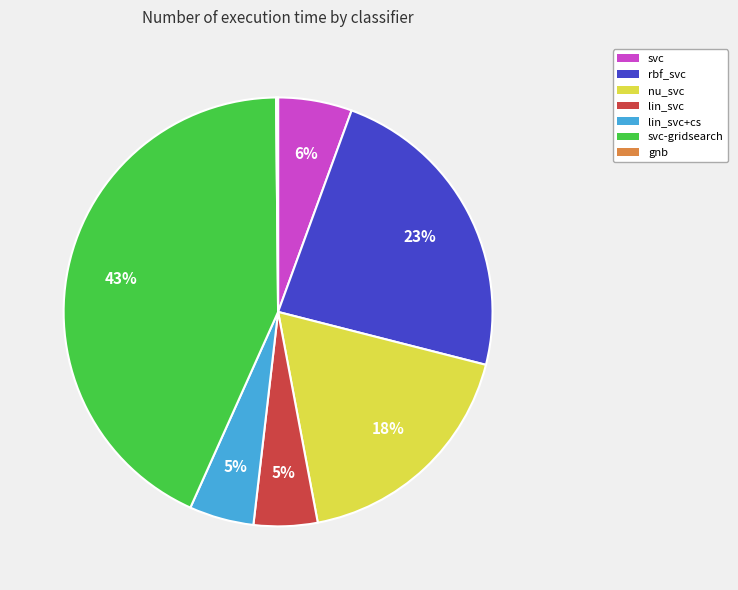

To the nearest percent, what is the average slice percentage?

14%